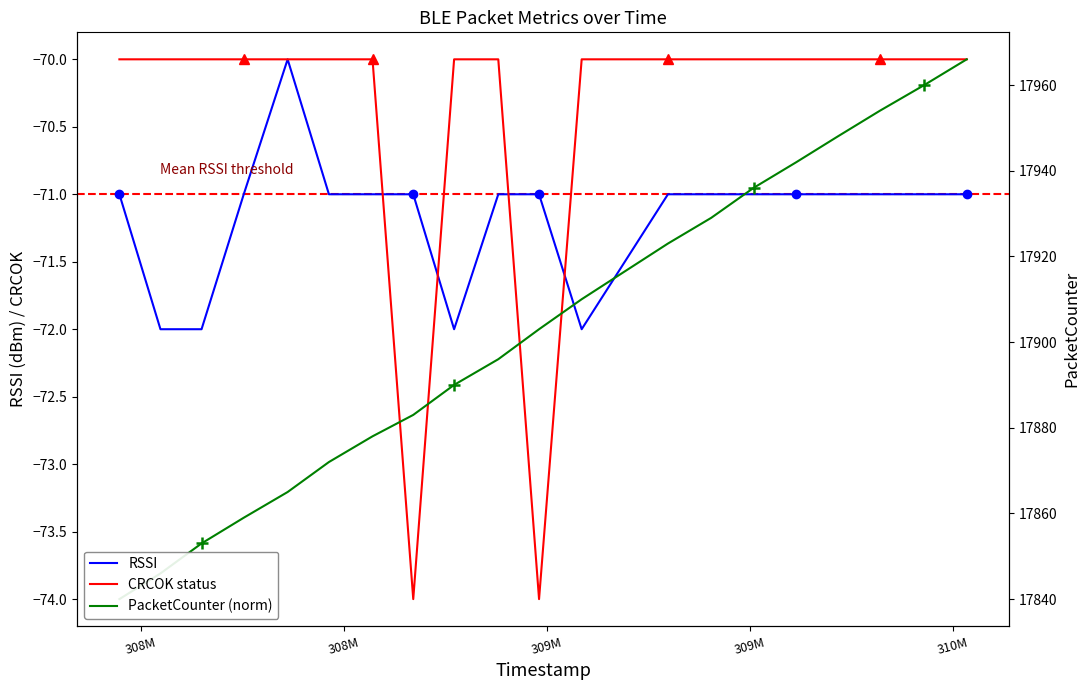

What is the smallest value displayed?

-74.0